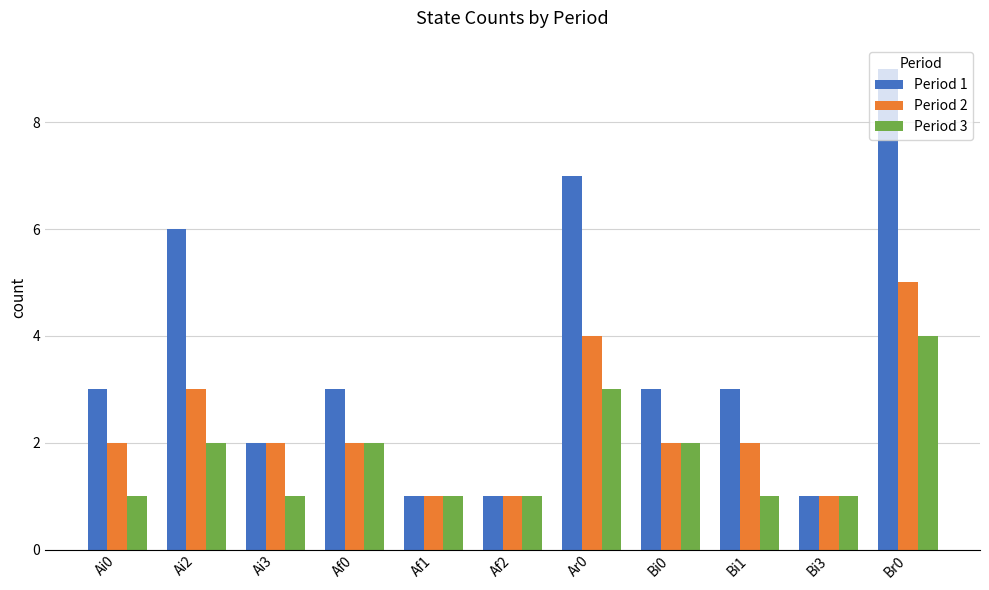

Which series changed the most between Af2 and Bi1?

Period 1